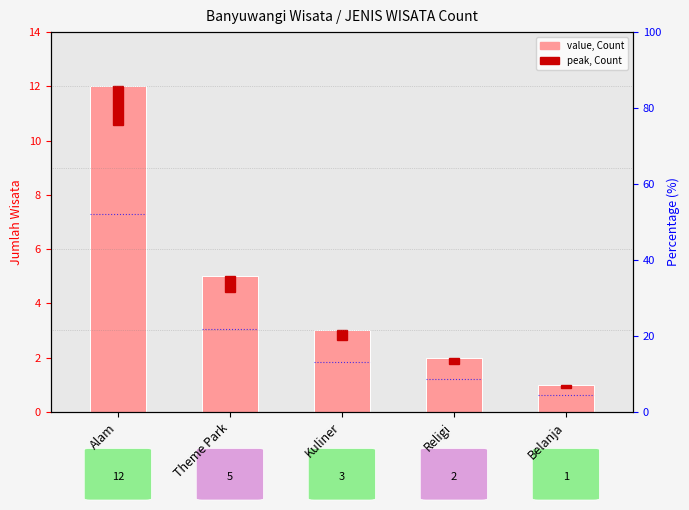

What is the value of the Count bar at the 3rd from the left?

3.0